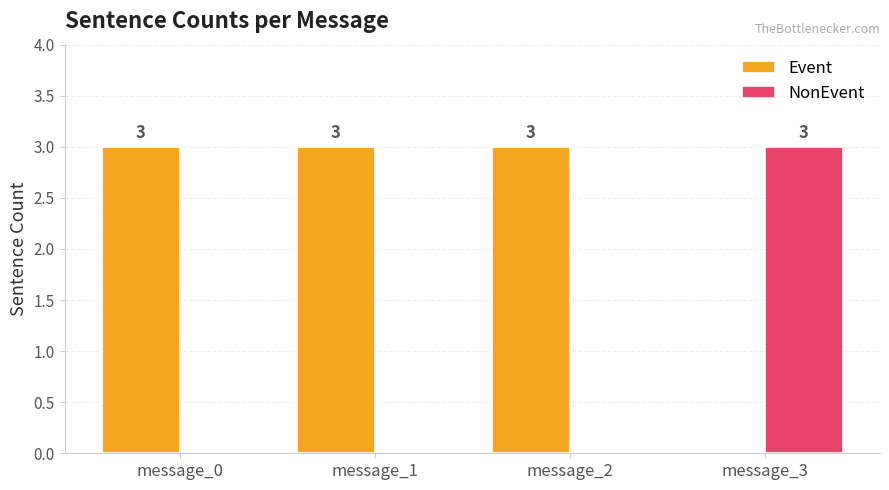

Is it true that NonEvent equals 1 at message_3?

False